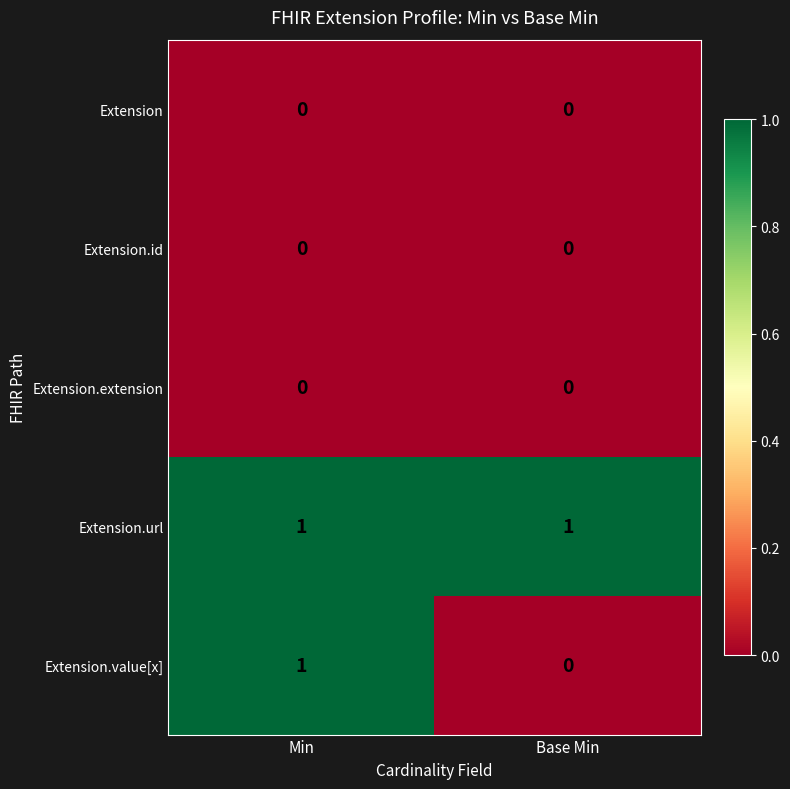

Which series has the widest spread of values?

Extension.value[x]